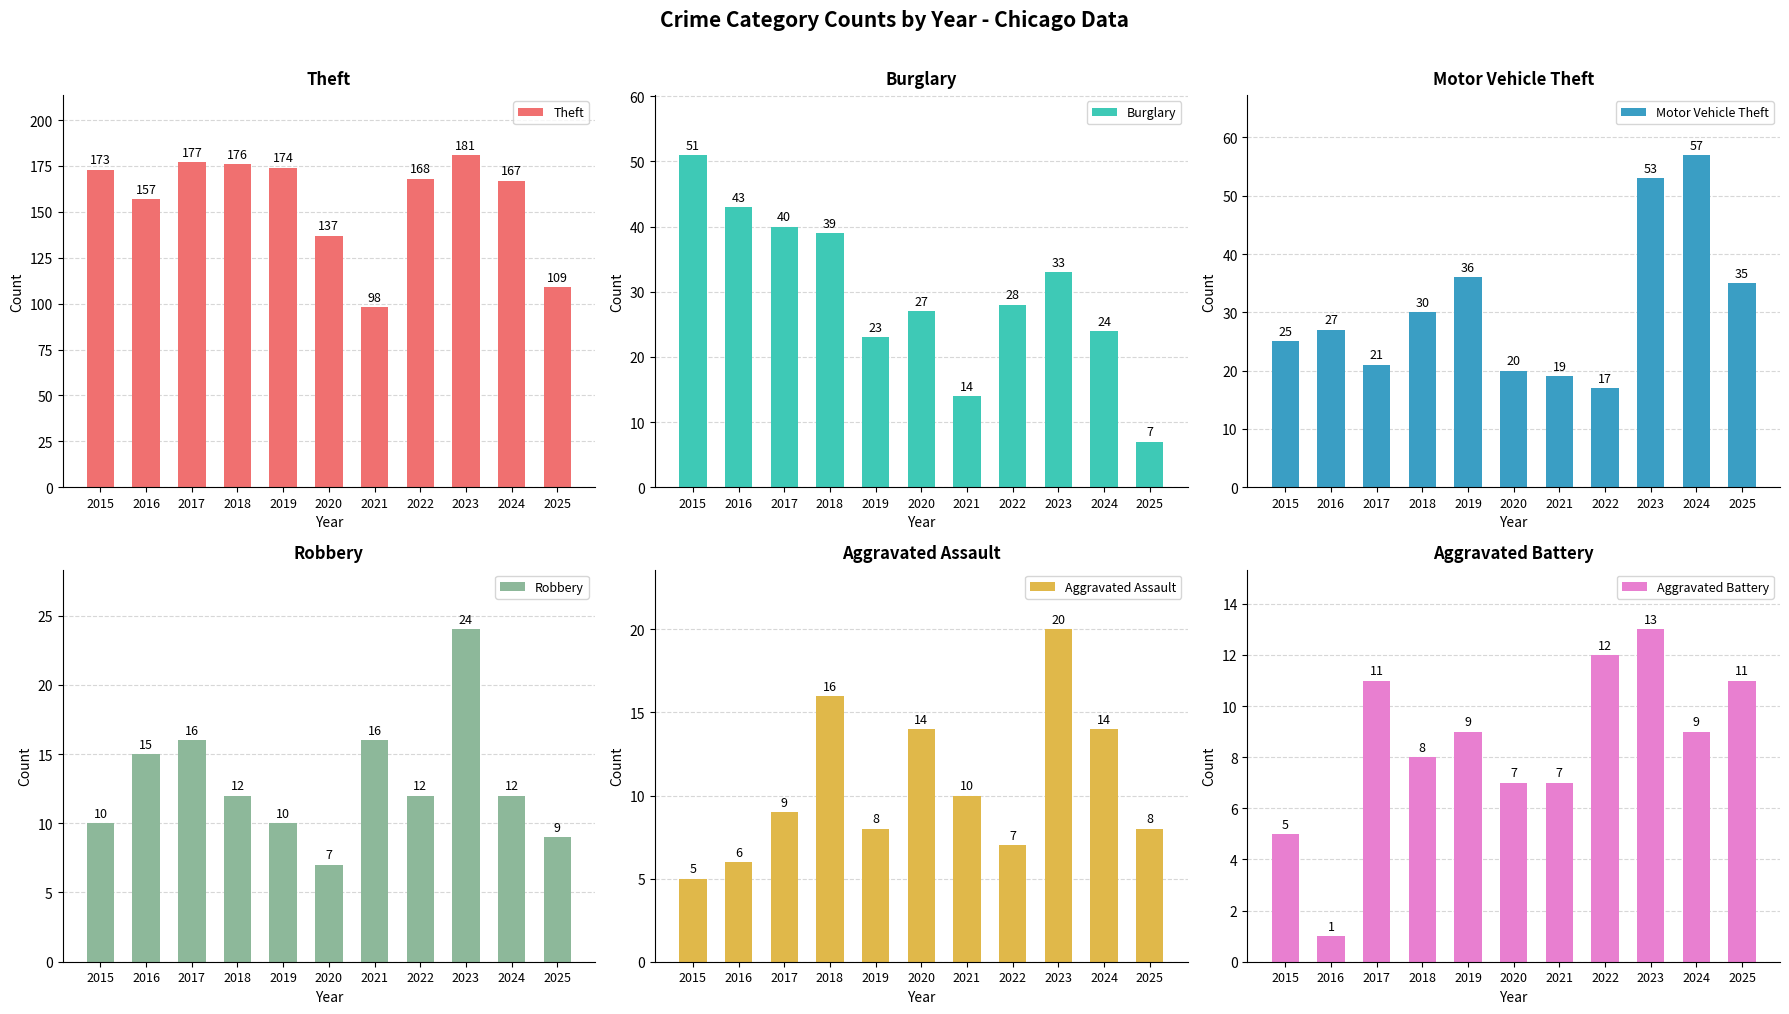

True or false: Theft has a value of 23 at 2021.

False